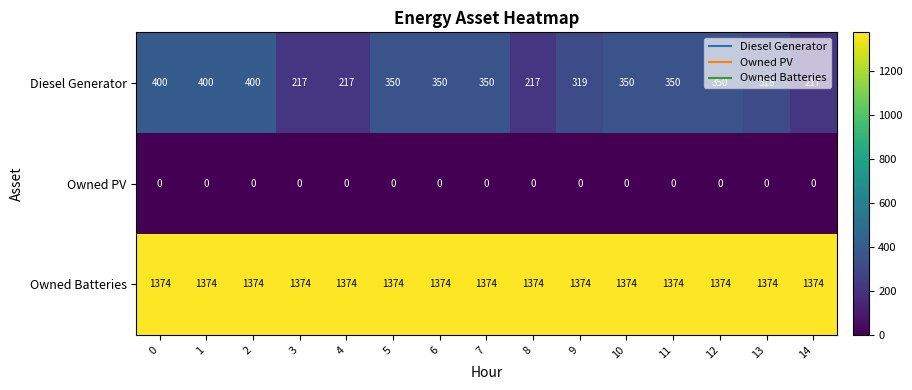

List the series in order of their peak value, lowest first.

Owned PV, Diesel Generator, Owned Batteries